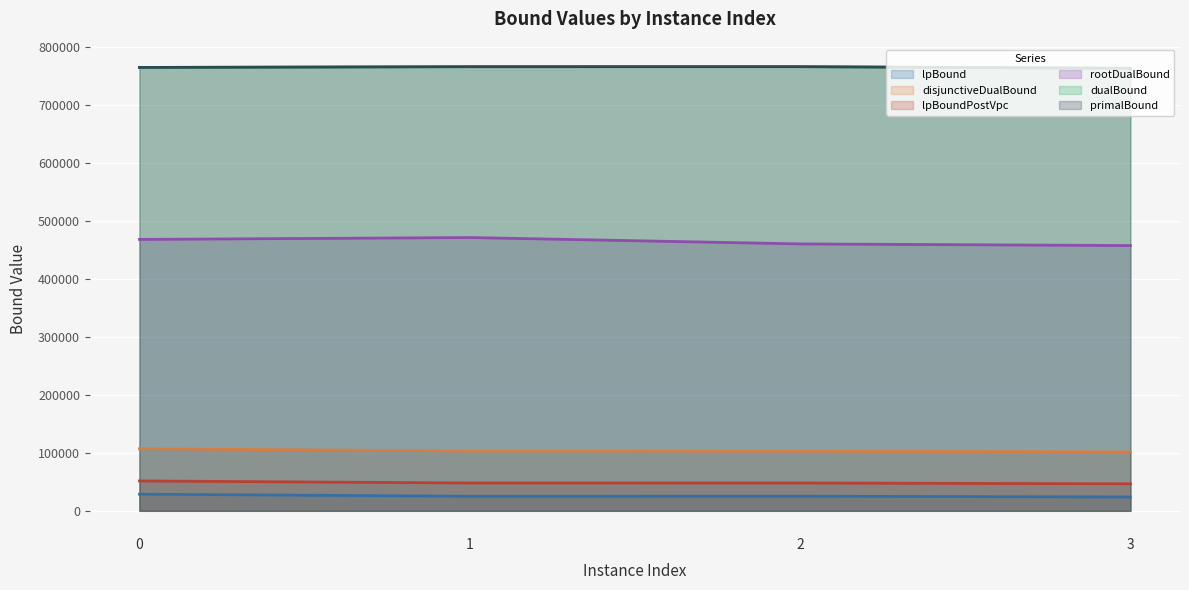

Which label corresponds to the smallest value in the chart?

3